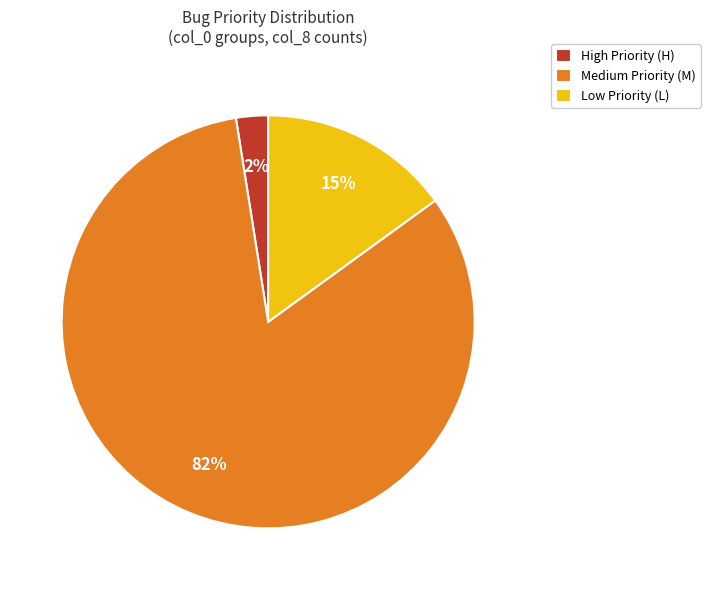

What is the smallest slice in the pie chart?

High Priority (H)